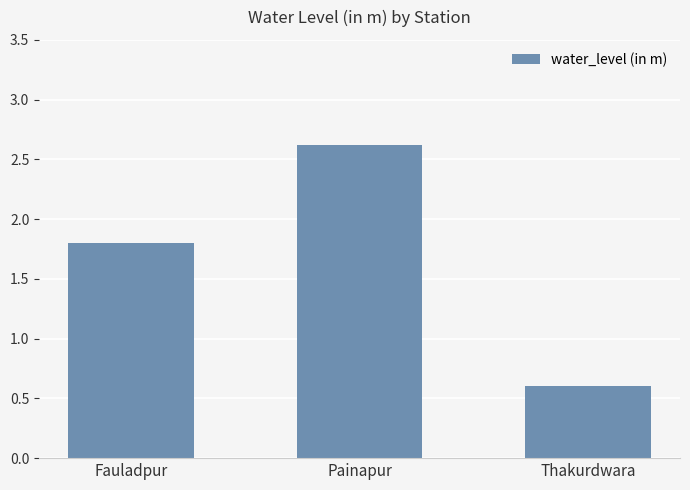

List the labels in order of value, largest first.

Painapur, Fauladpur, Thakurdwara